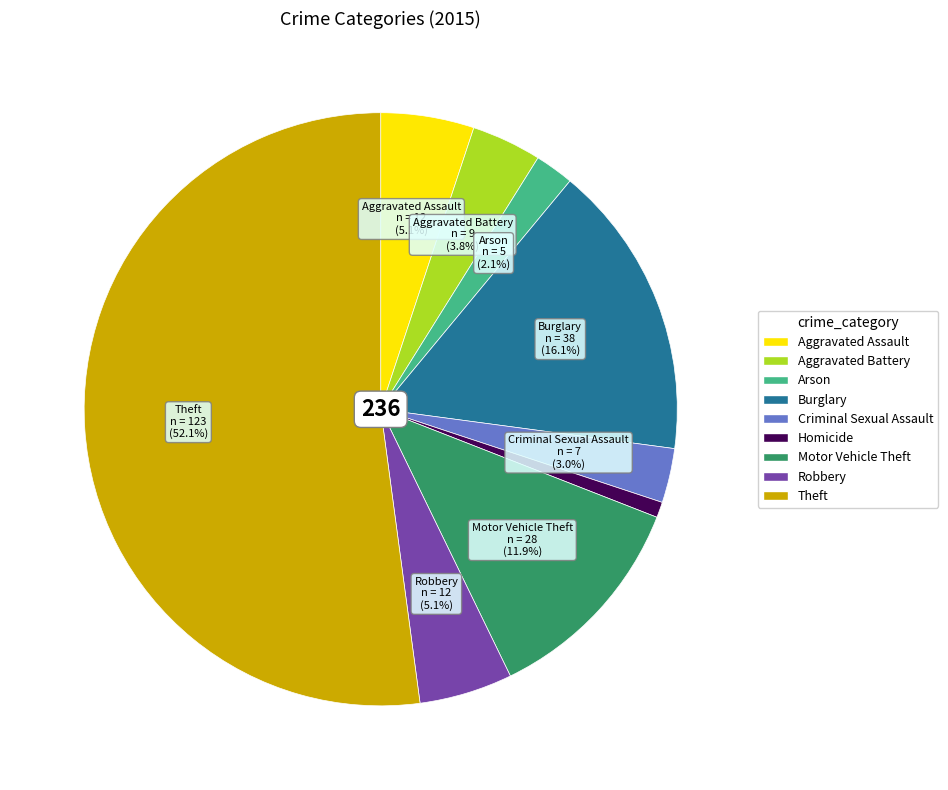

Do Motor Vehicle Theft and Robbery together represent more than half of the pie?

No